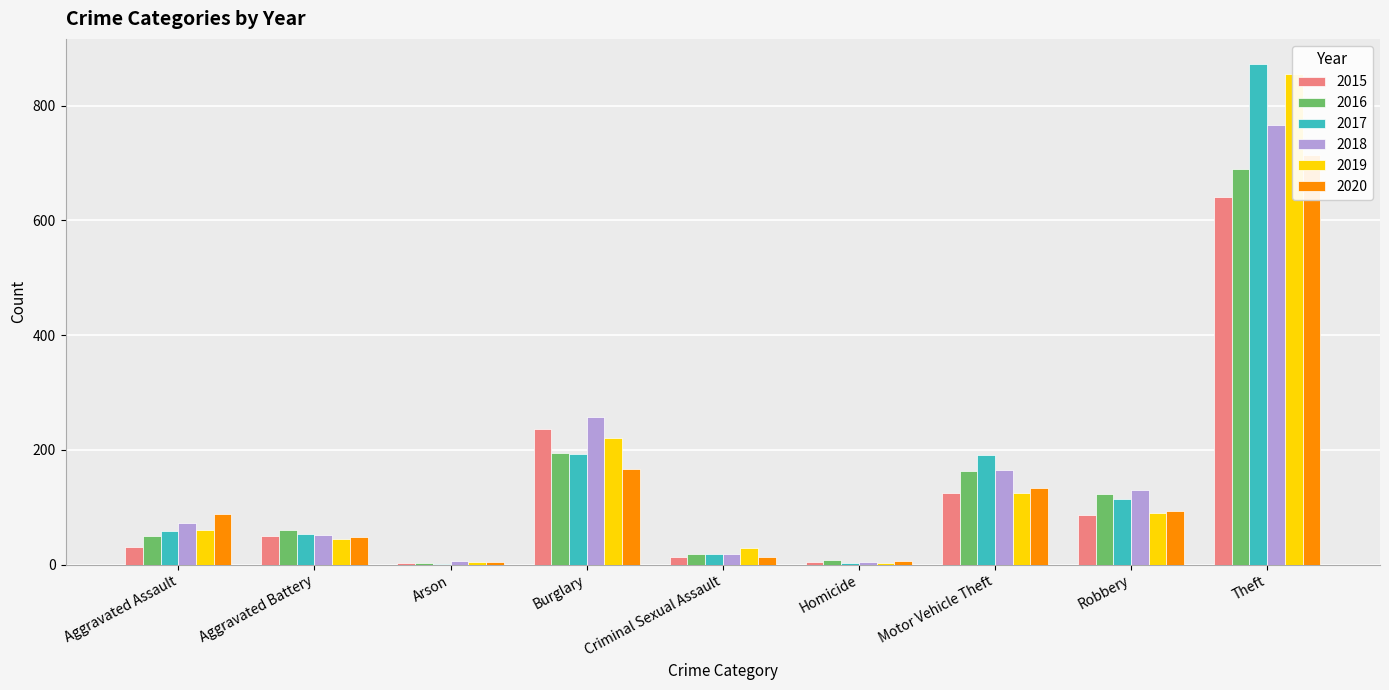

The 2017 series shows 2 at Homicide. True or false?

True